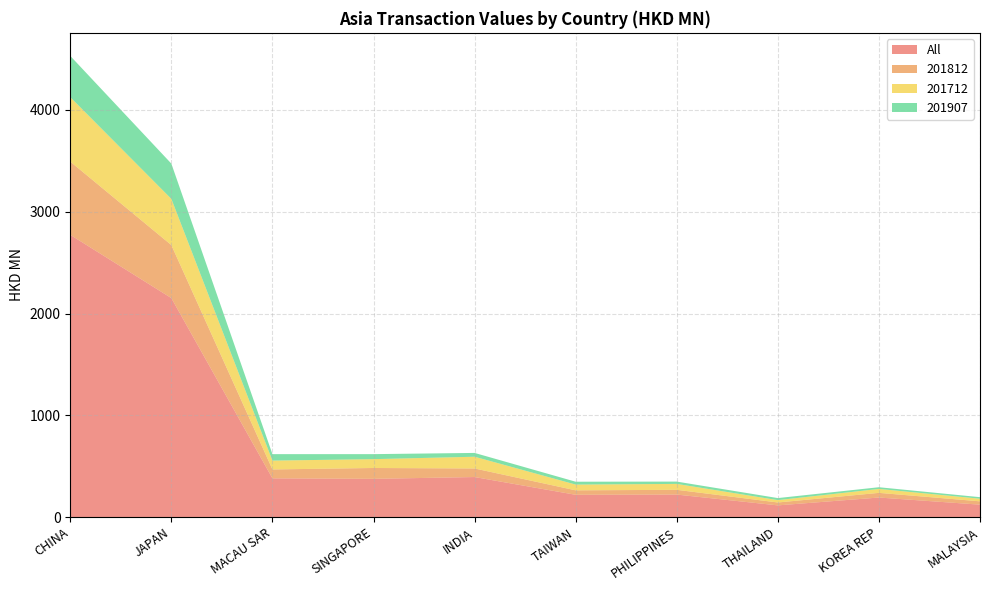

Reading right to left, extract all data points from this chart.

All: 122.3	192.5	115.3	221.5	219.3	393.7	376.0	380.9	2151.9	2773.2
201812: 32.7	45.7	28.5	46.6	43.9	84.2	106.6	87.4	520.7	719.5
201712: 25.7	38.6	23.1	58.1	56.5	115.4	86.8	87.0	453.8	632.9
201907: 15.2	16.8	20.1	22.7	28.2	37.4	49.2	63.4	346.6	405.6